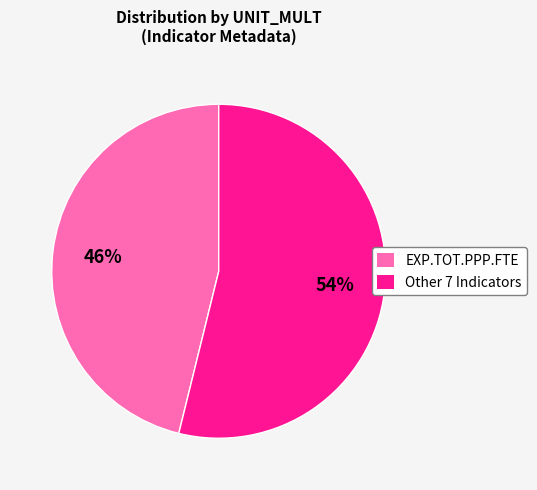

To the nearest percent, what is the average slice percentage?

50%